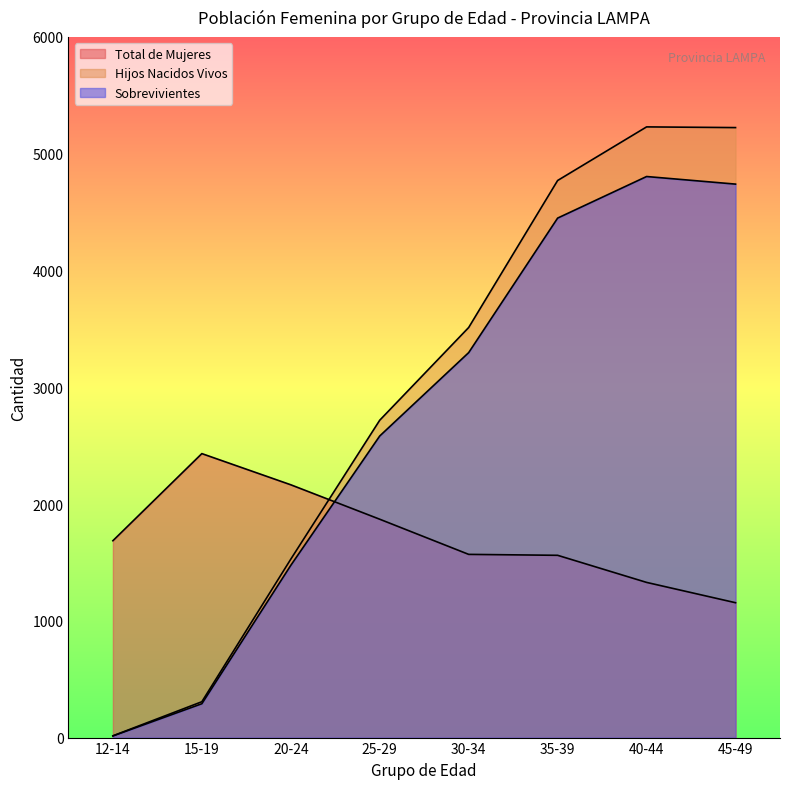

After their last crossing, which series has the higher values: Total de Mujeres or Sobrevivientes?

Sobrevivientes